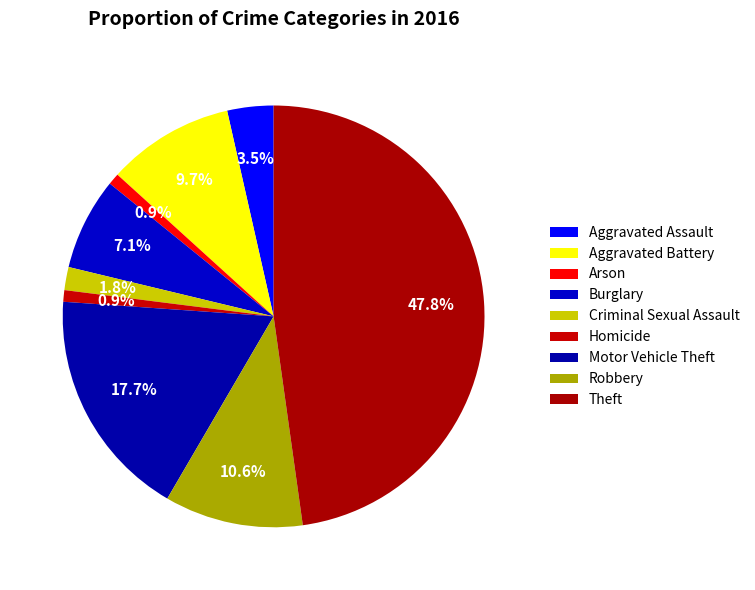

How many slices are in this pie chart?

9